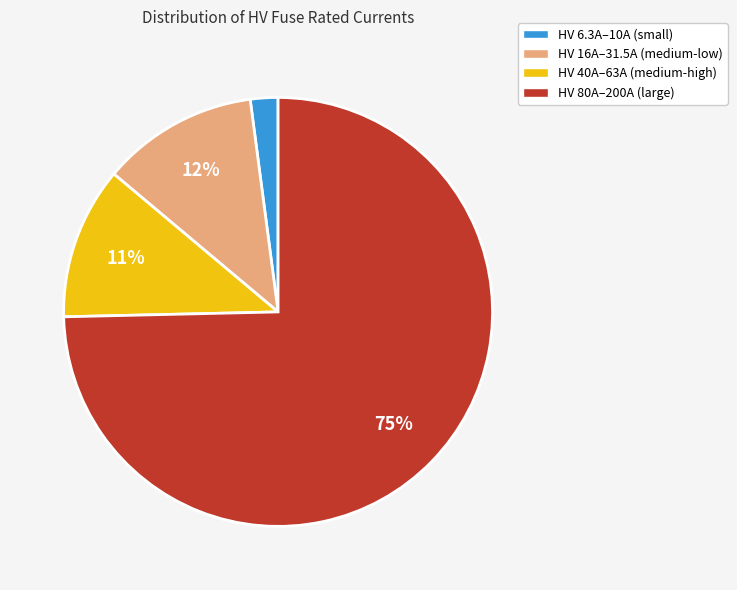

Combined, do HV 80A–200A (large) and HV 16A–31.5A (medium-low) account for over 50%?

Yes